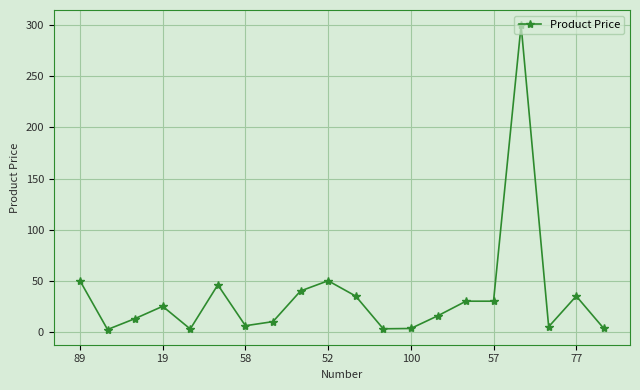

True or false: the data has more than 1 interior local peaks.

True